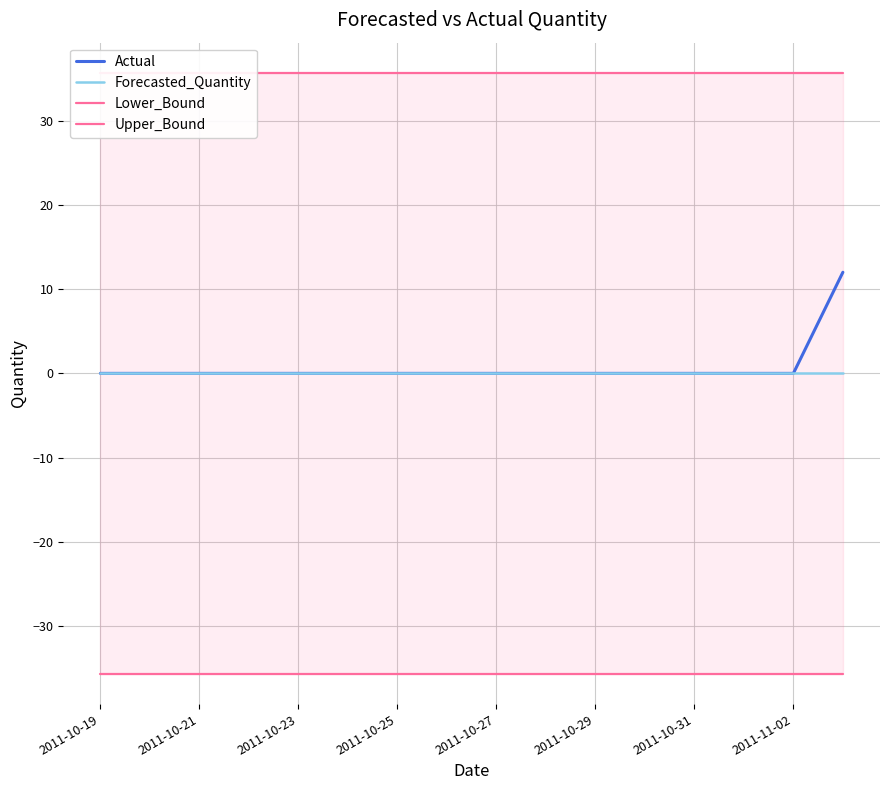

What are all the series names shown in the legend?

Actual, Forecasted_Quantity, Lower_Bound, Upper_Bound